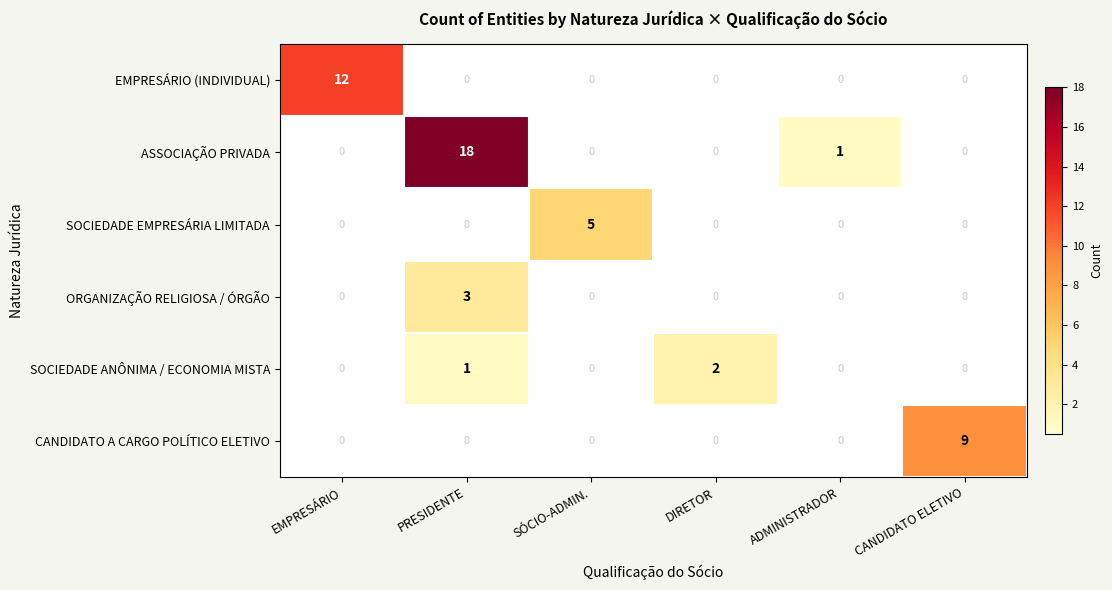

Is it true that EMPRESÁRIO (INDIVIDUAL) equals 0 at SÓCIO-ADMIN.?

True